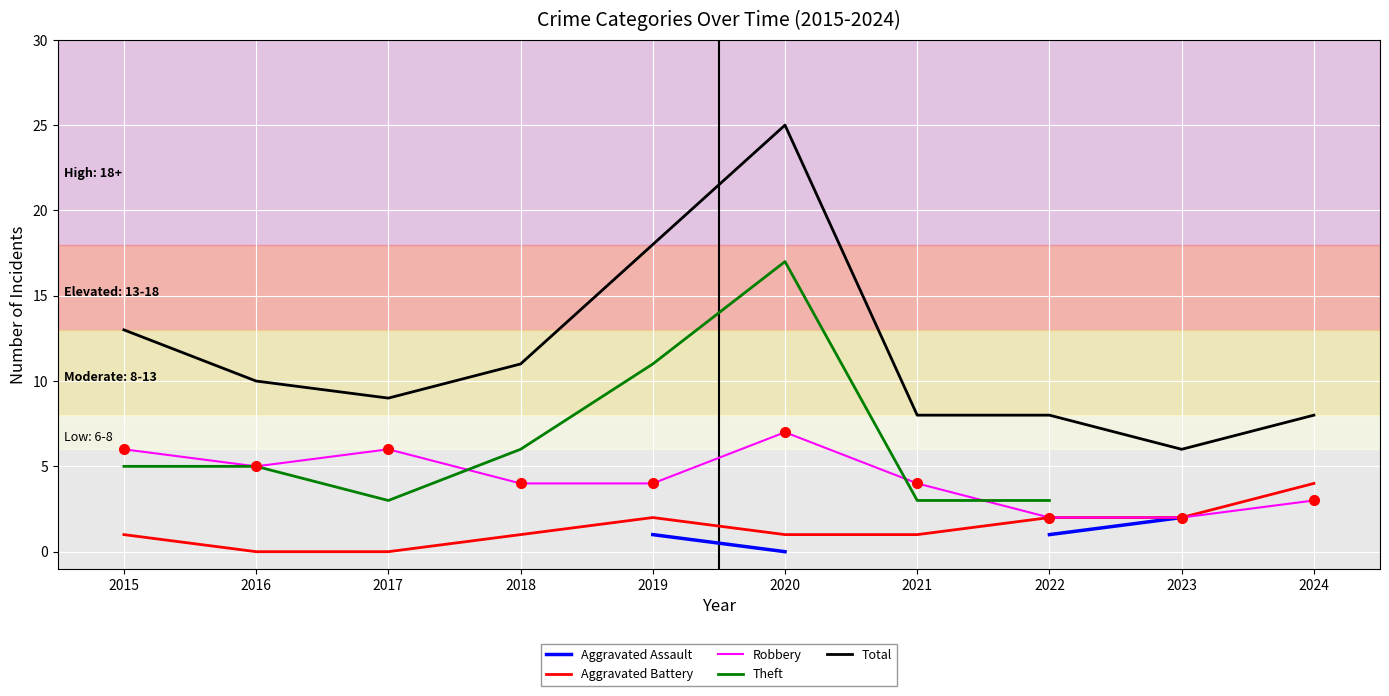

Rank the series by their maximum value, from highest to lowest.

Total, Theft, Robbery, Aggravated Battery, Aggravated Assault